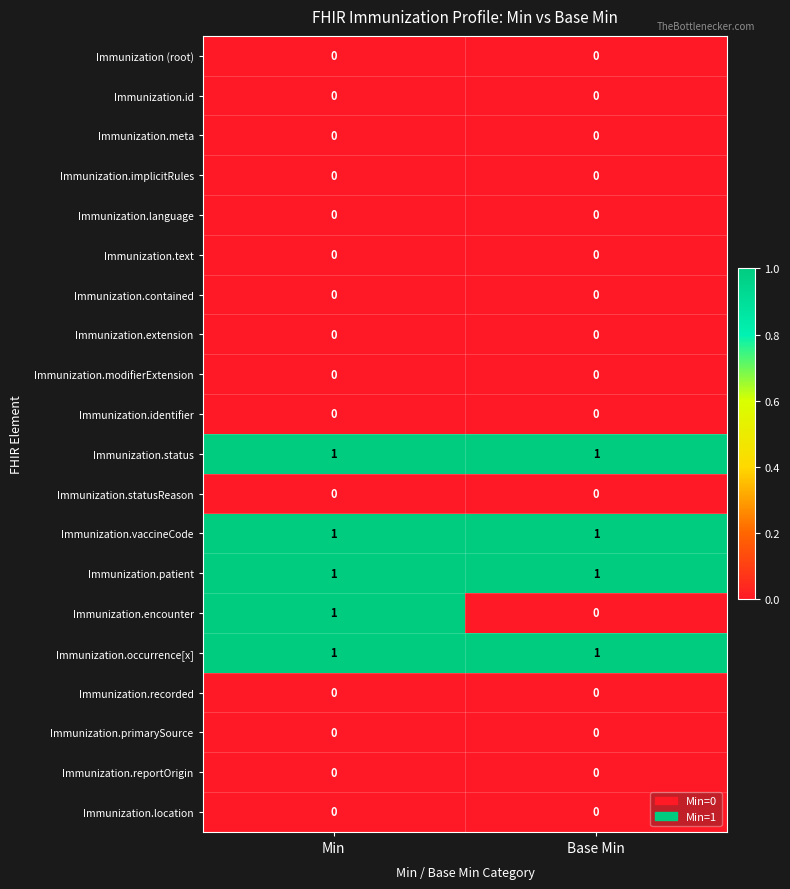

At which category is the sum across all series the highest?

Min